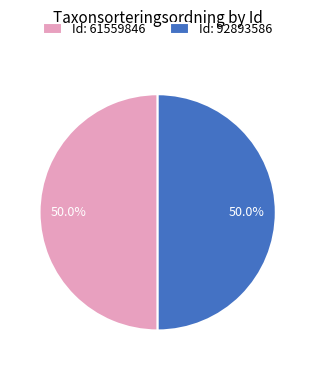

What is the ratio of the value at Id: 92893586 to the value at Id: 61559846?

1.0